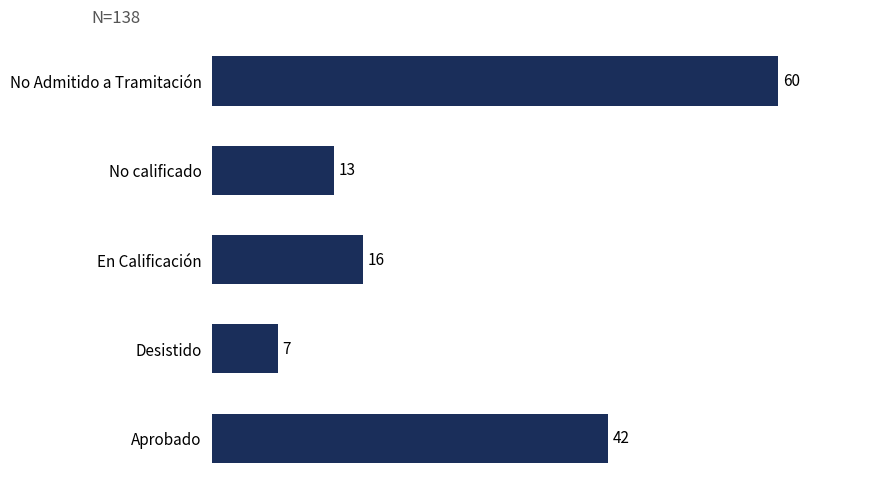

The chart shows a value of 42 at Aprobado. True or false?

True